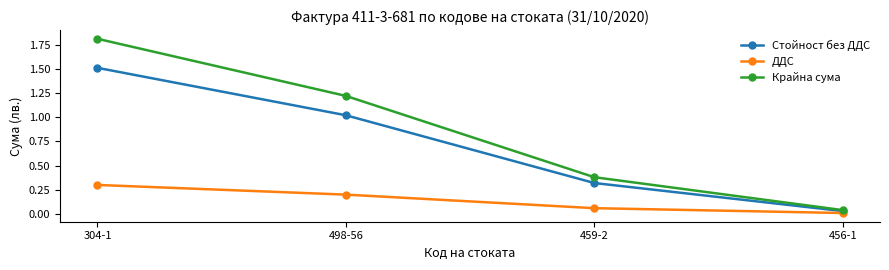

Is it true that ДДС equals 0.5 at 304-1?

False